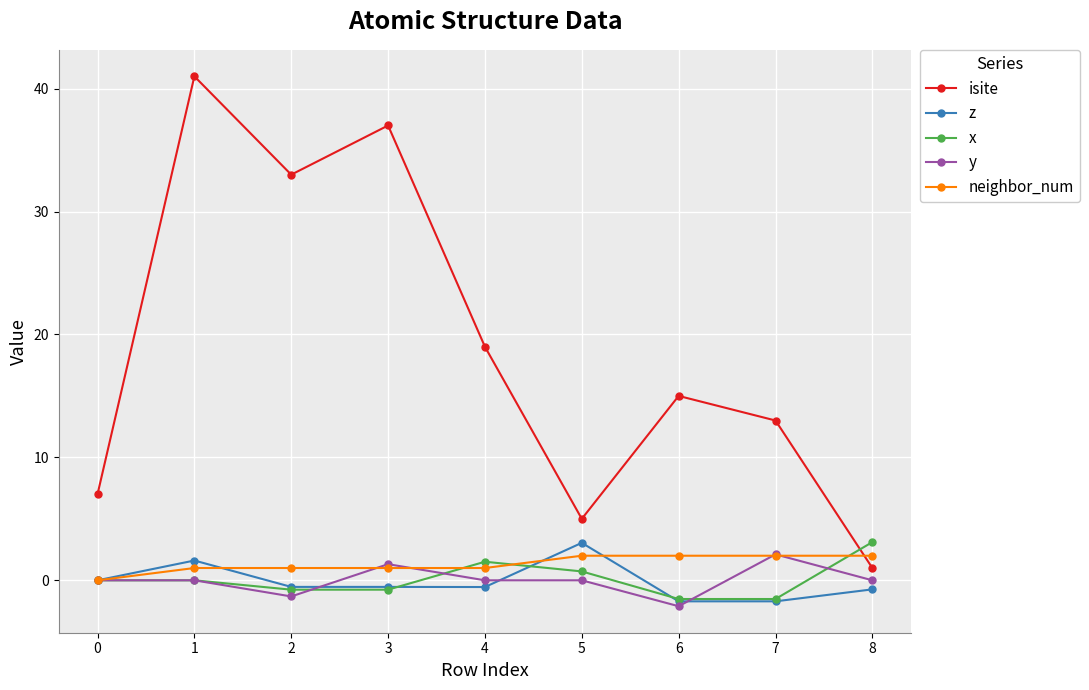

What is the difference between the second highest and second lowest values in the z series?

3.3